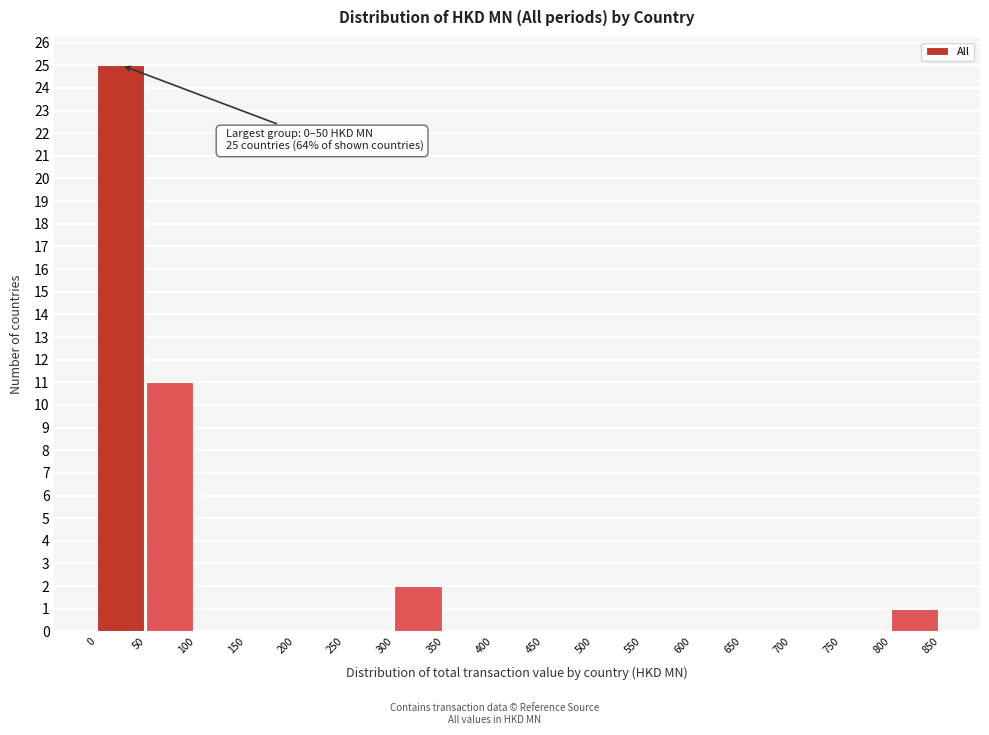

Which range on the x-axis has the tallest bar?

0 to 50